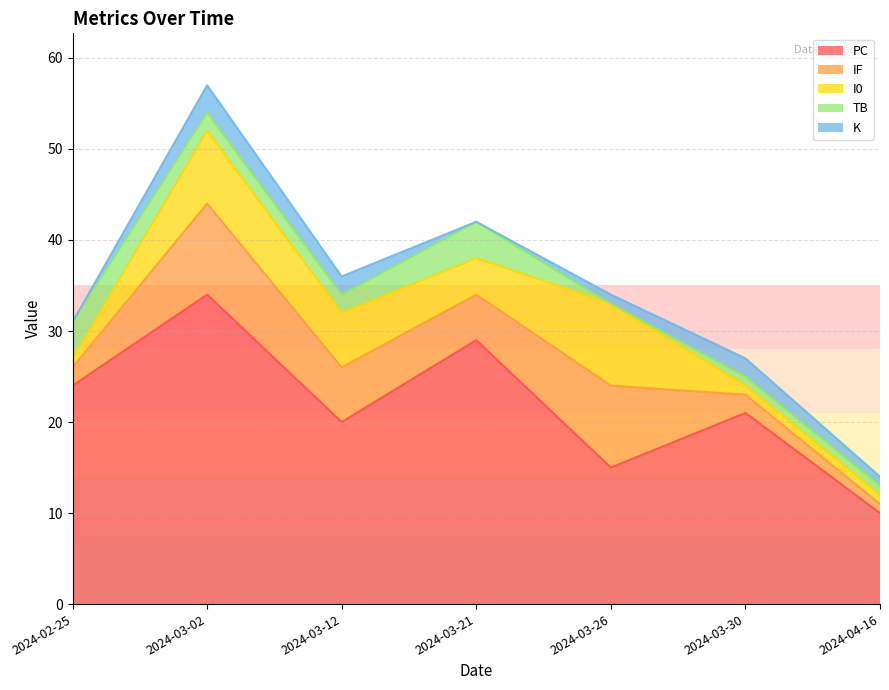

At which label is K closest to 1?

2024-03-26